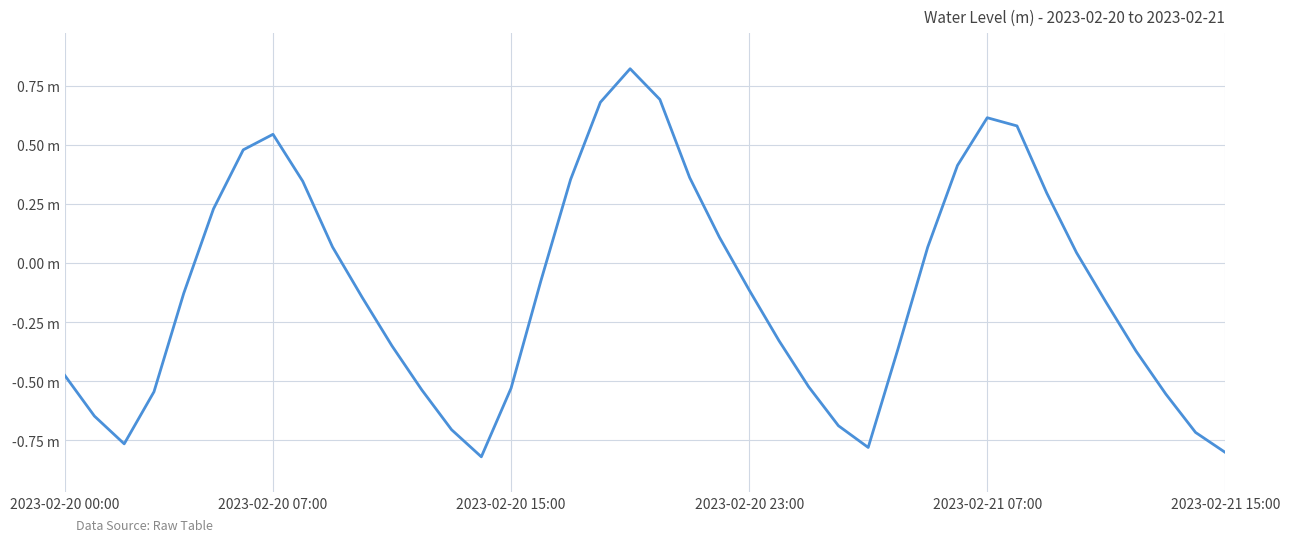

Which category has the lowest value across all series?

14